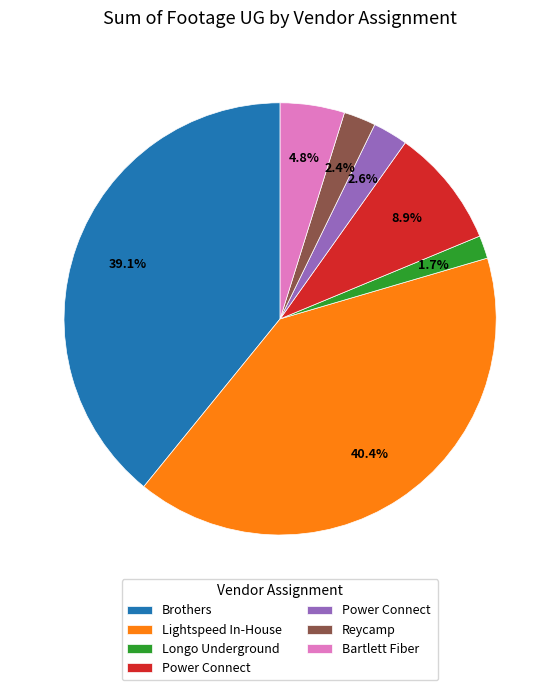

Is there a majority slice in this chart?

No